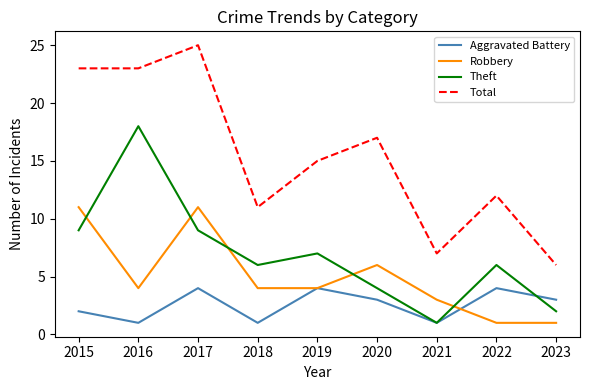

What is the difference between the second highest and second lowest values in the Aggravated Battery series?

3